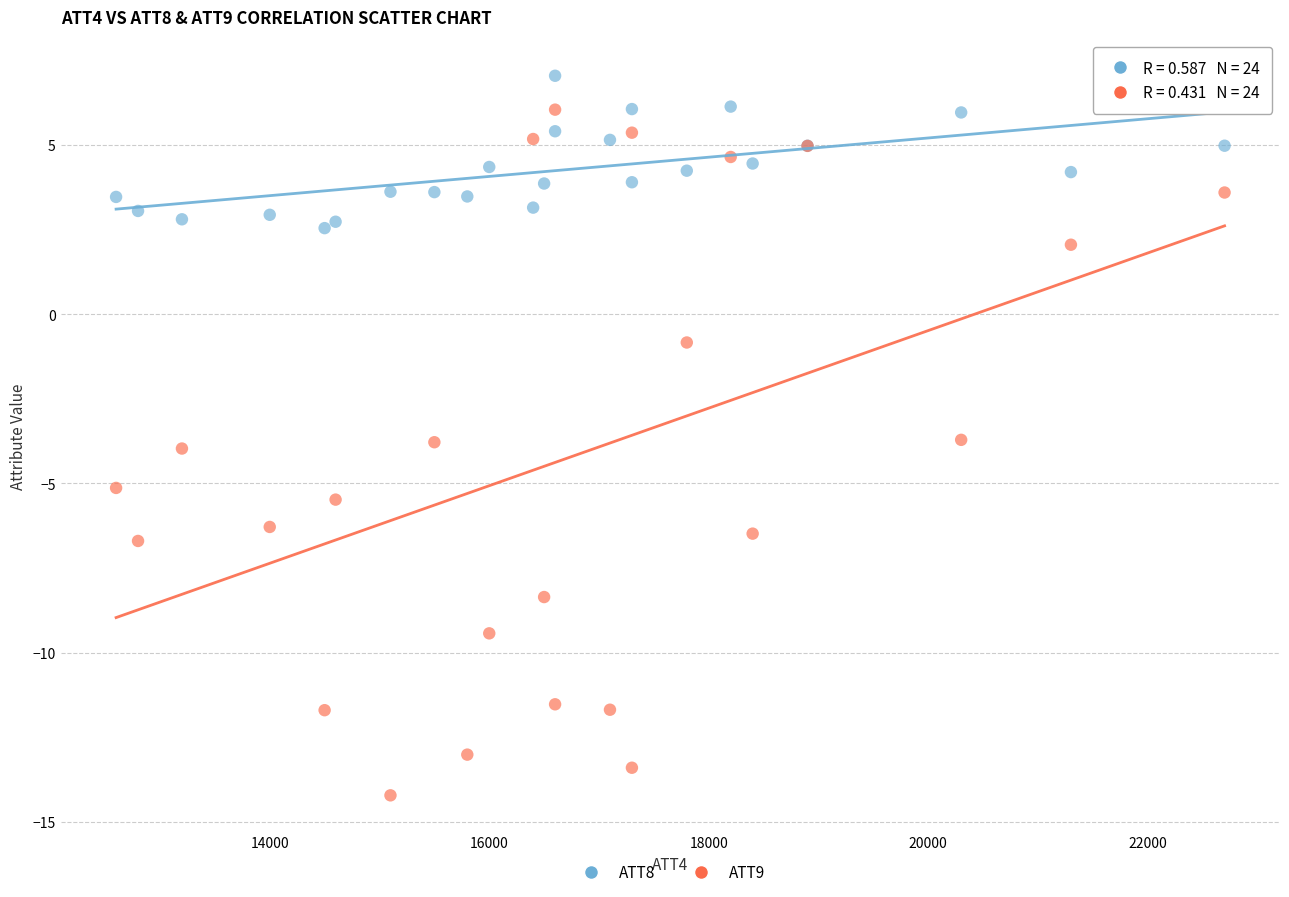

Which series has the widest spread of Y values?

ATT9